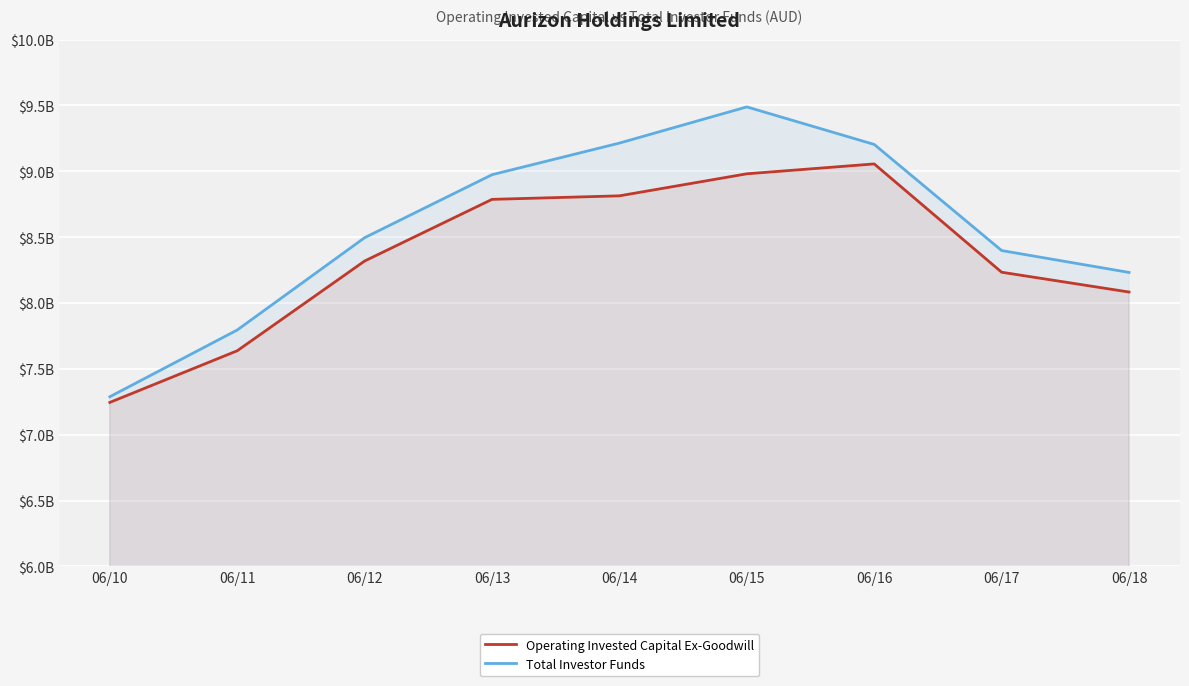

True or false: Total Investor Funds and Operating Invested Capital Ex-Goodwill intersect in this chart.

False